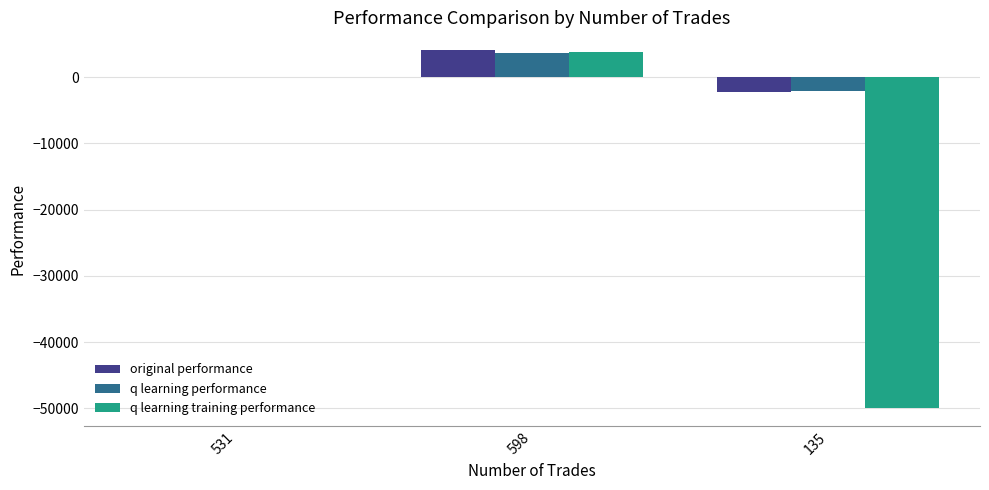

What is the maximum value for q learning performance?

3678.4